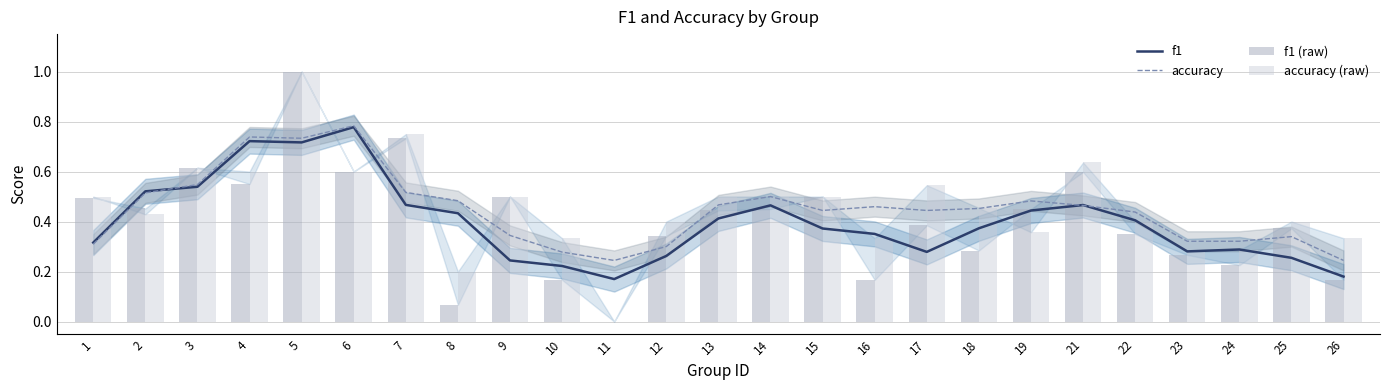

What is the value of the accuracy (raw) bar at the 15th from the left?

0.5